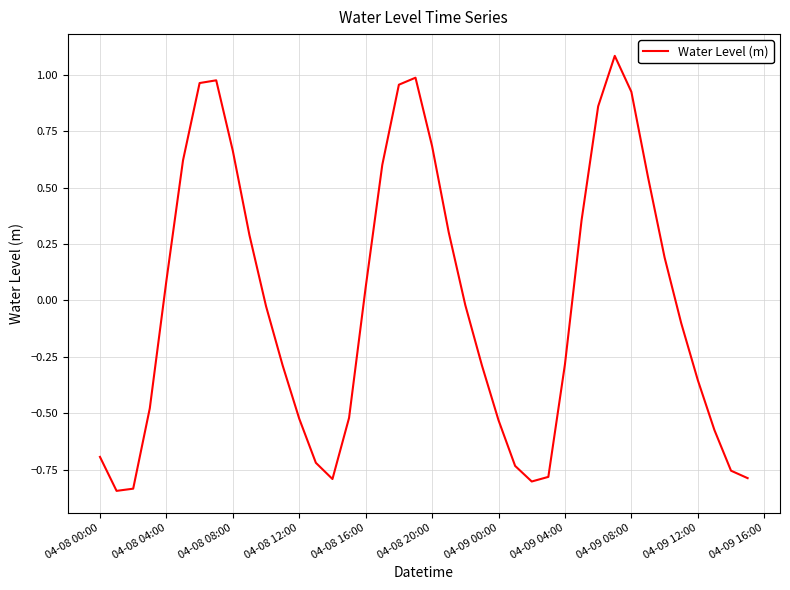

What is the greatest value displayed?

1.1